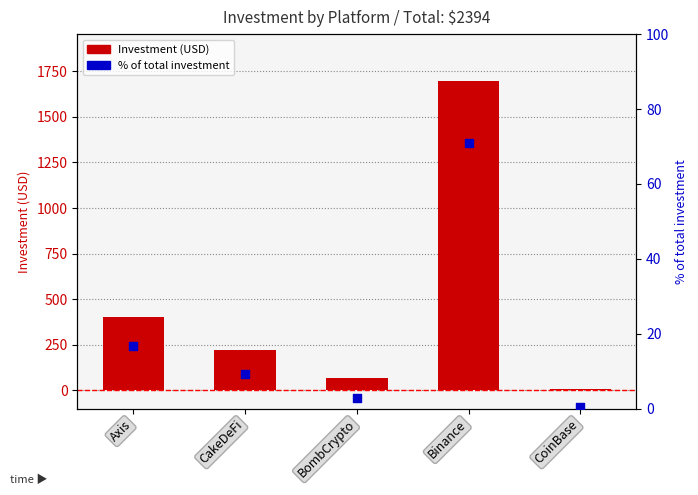

Is the value of Investment (USD) at Axis greater than the value of % of total at CakeDeFi?

Yes